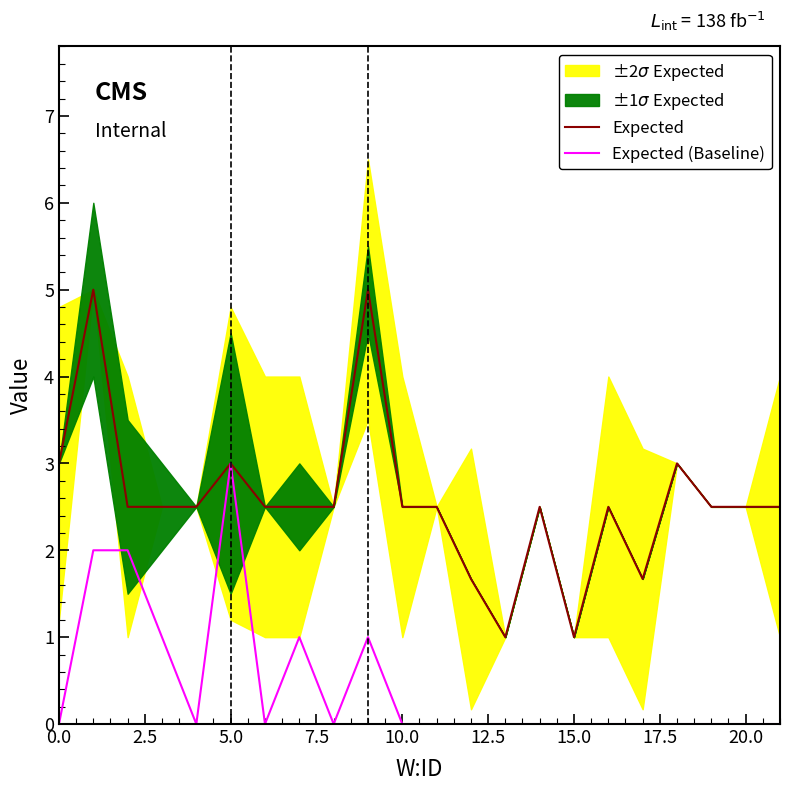

Reading left to right, list all the values displayed in this chart.

Expected: 3.0	5.0	2.5	2.5	2.5	3.0	2.5	2.5	2.5	5.0	2.5	2.5	1.7	1.0	2.5	1.0	2.5	1.7	3.0	2.5	2.5	2.5
Expected (Baseline): 0.0	2.0	2.0	1.0	0.0	3.0	0.0	1.0	0.0	1.0	0.0	0.0	0.0	0.0	0.0	0.0	0.0	0.0	0.0	0.0	0.0	0.0